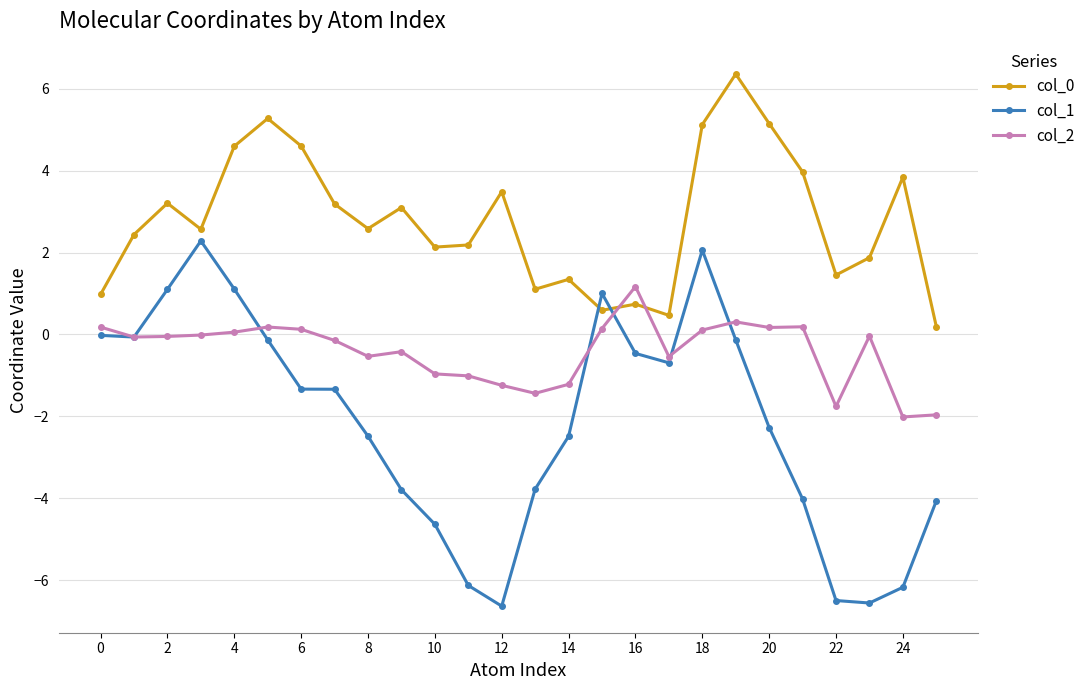

True or false: col_0 has more than 0 points higher than both neighbors.

True